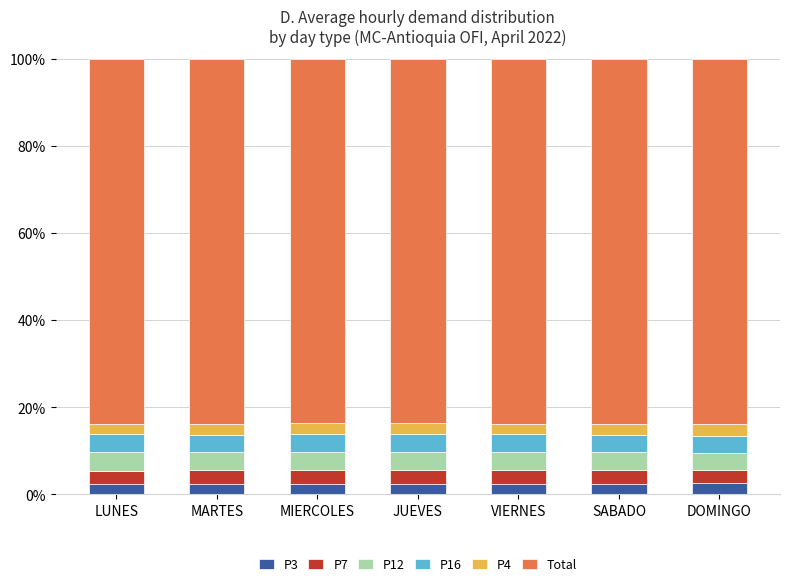

What is the lowest value of the P3 series?

2.3